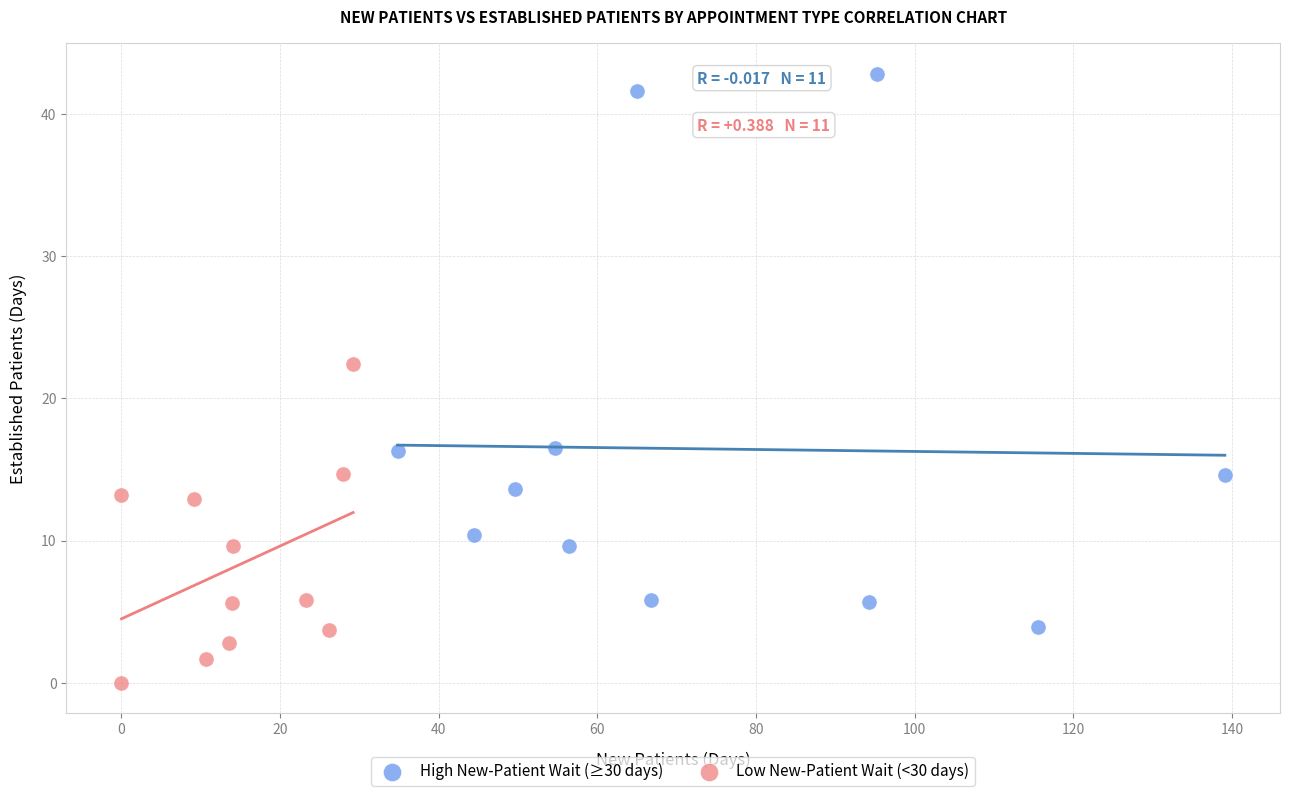

Which series has the largest Y range (max minus min)?

High New-Patient Wait (≥30 days)